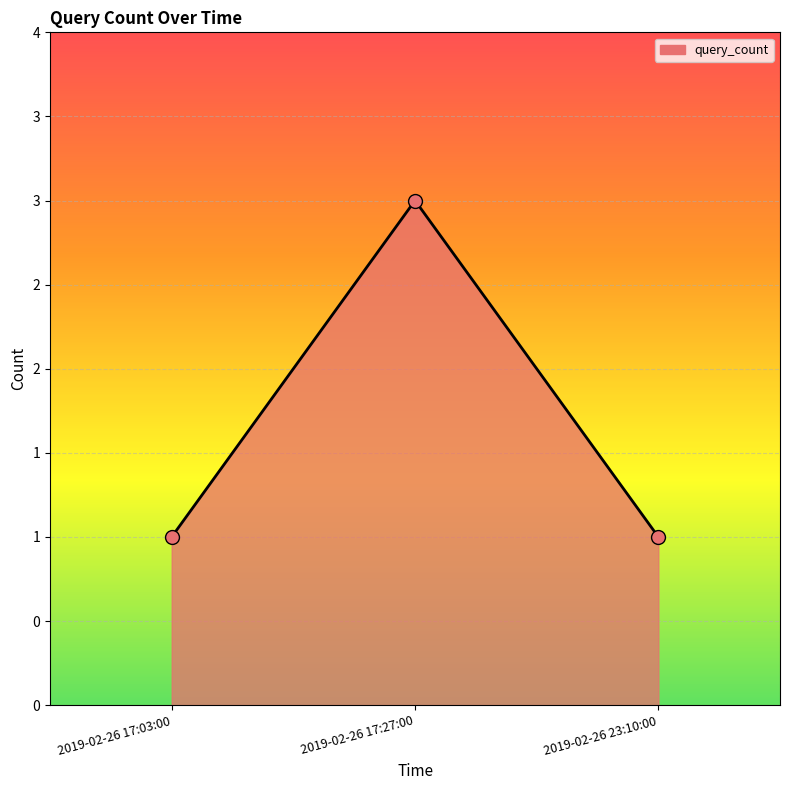

Which has a higher value, 2019-02-26 17:03:00 or 2019-02-26 23:10:00?

2019-02-26 17:03:00